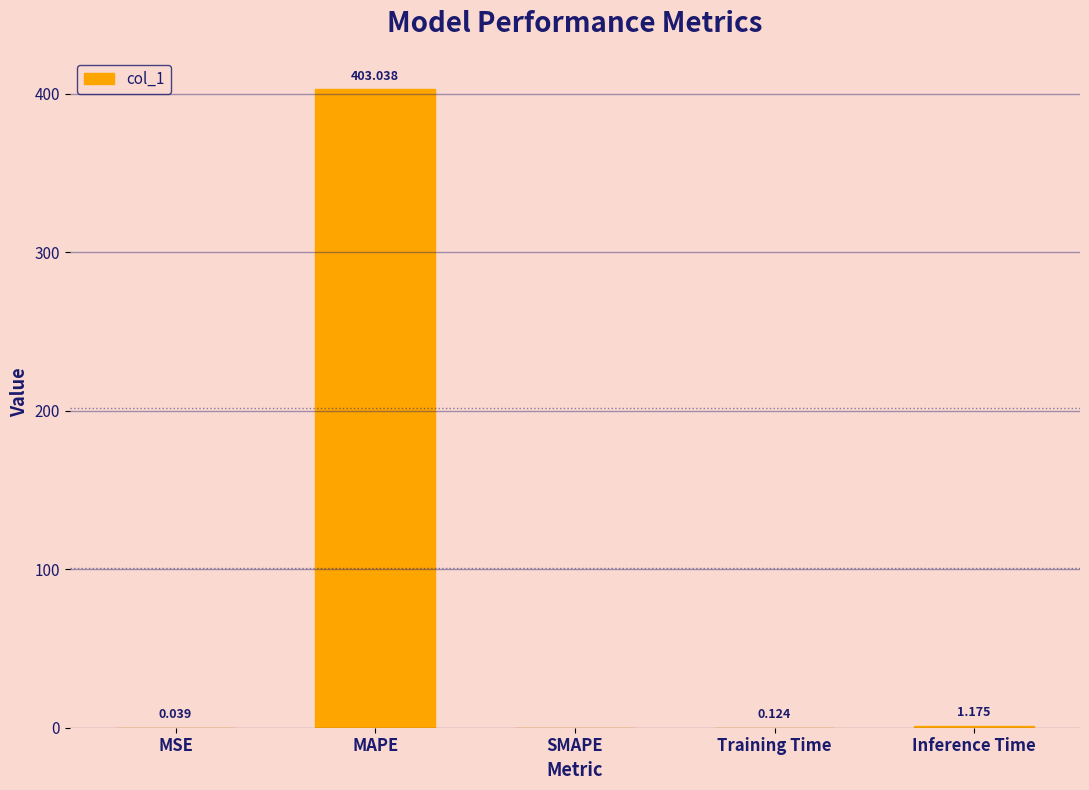

Between MSE and Training Time, which is larger?

Training Time